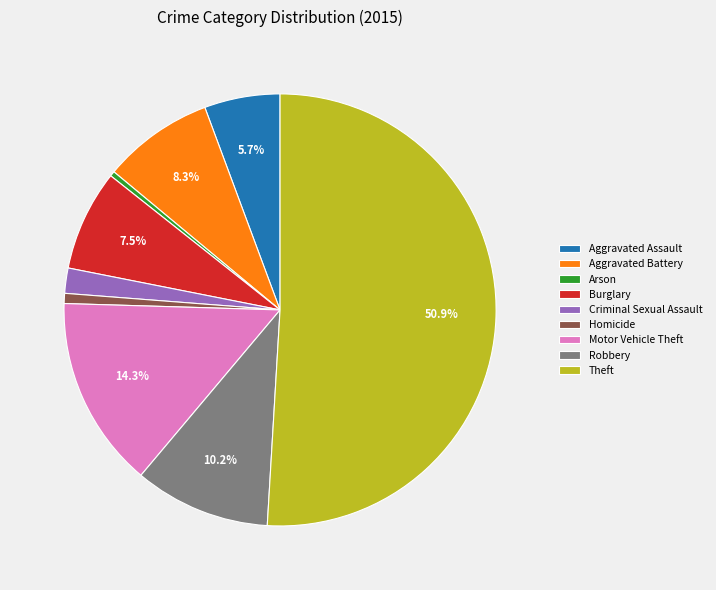

What percentage is NOT represented by Robbery?

89.8%